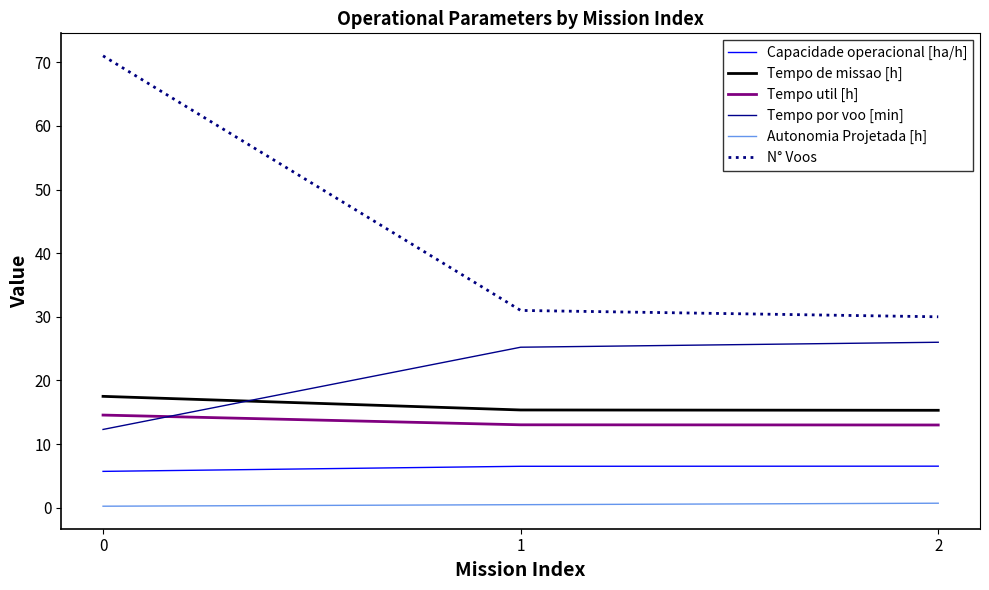

What is the maximum value for Tempo util [h]?

14.6